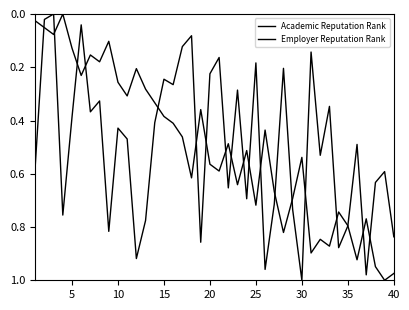

Does the chart display data point markers on the line(s)?

No